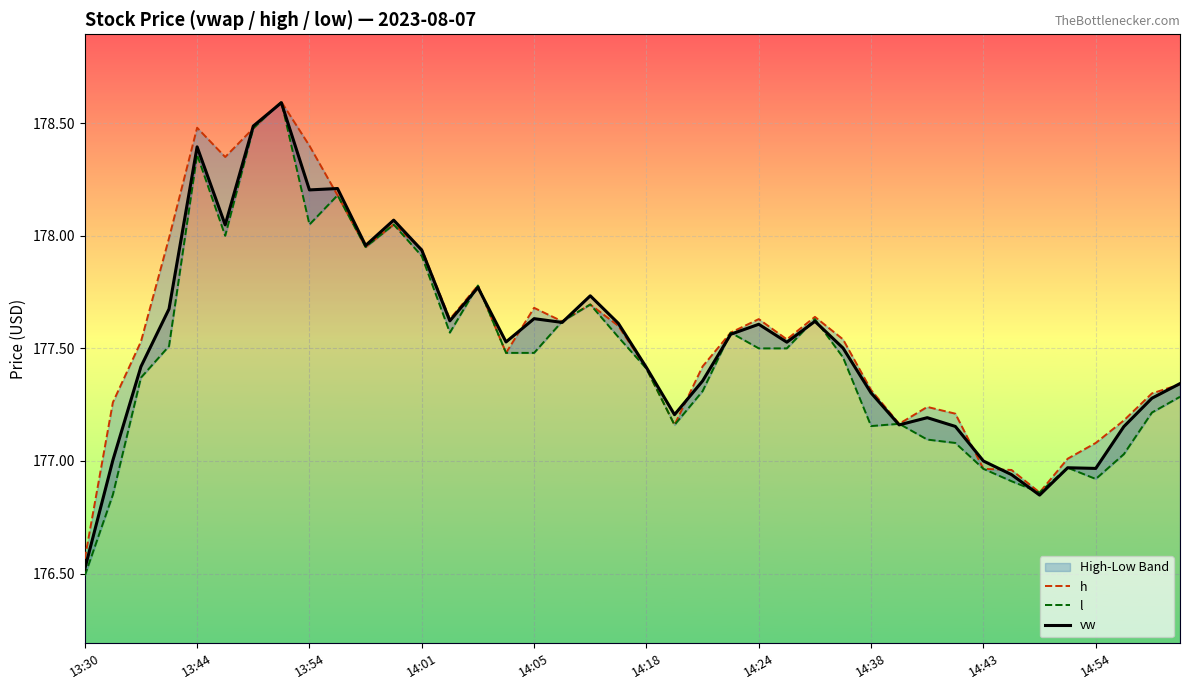

Which series has the largest range (max minus min)?

l